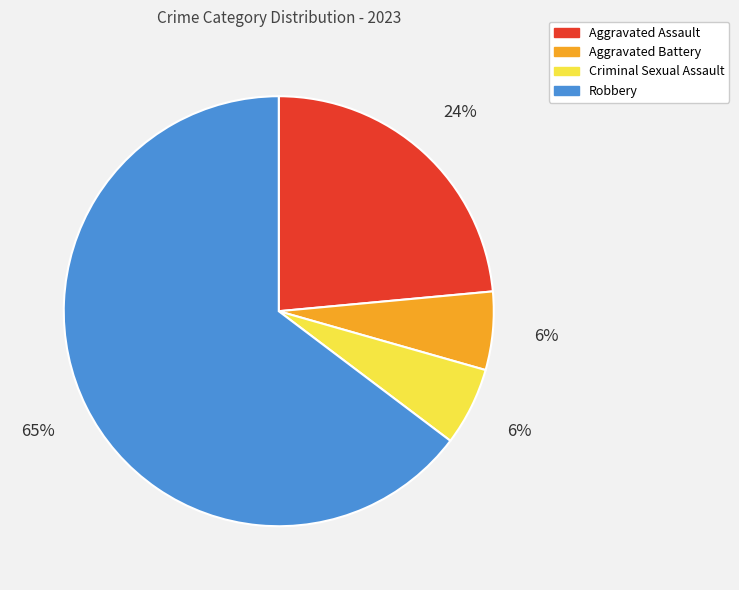

How many segments does this pie chart have?

4